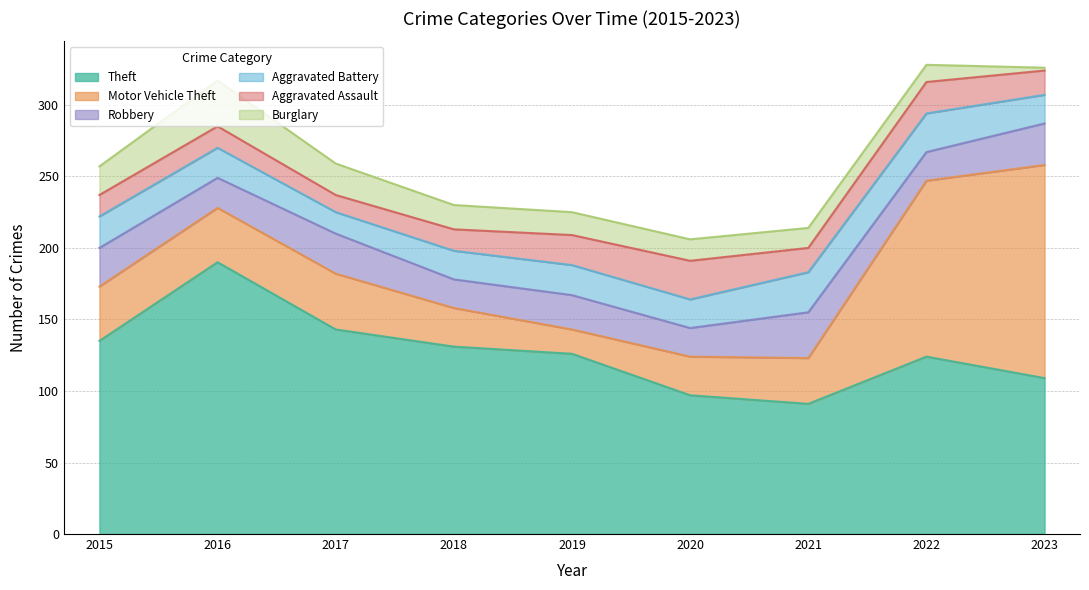

What is the total value across all series at 2020?

206